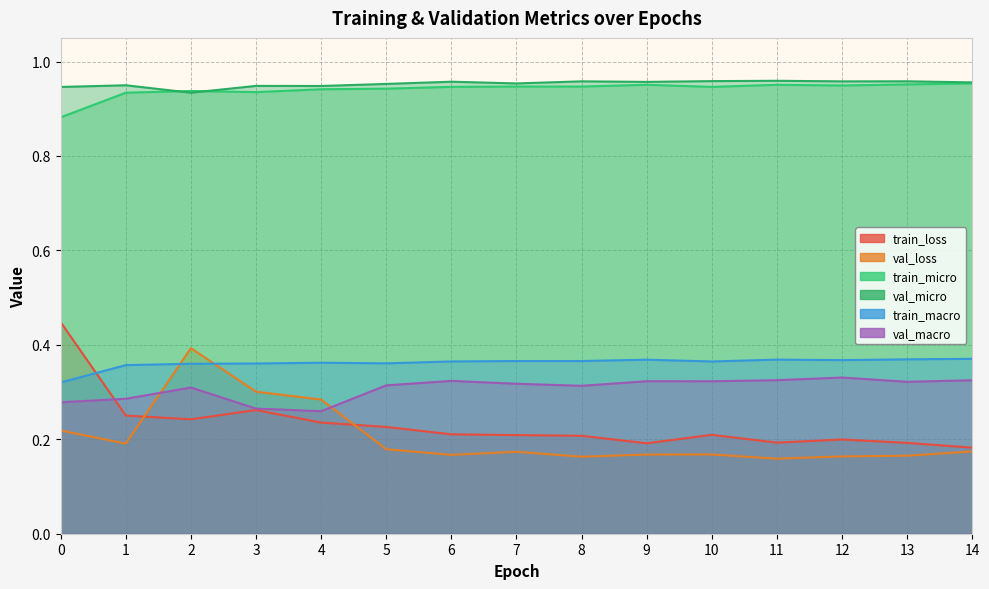

Reading right to left, transcribe all the data shown in this chart.

train_loss: 0.2	0.2	0.2	0.2	0.2	0.2	0.2	0.2	0.2	0.2	0.2	0.3	0.2	0.3	0.4
val_loss: 0.2	0.2	0.2	0.2	0.2	0.2	0.2	0.2	0.2	0.2	0.3	0.3	0.4	0.2	0.2
train_micro: 1.0	1.0	0.9	1.0	0.9	1.0	0.9	0.9	0.9	0.9	0.9	0.9	0.9	0.9	0.9
val_micro: 1.0	1.0	1.0	1.0	1.0	1.0	1.0	1.0	1.0	1.0	0.9	0.9	0.9	0.9	0.9
train_macro: 0.4	0.4	0.4	0.4	0.4	0.4	0.4	0.4	0.4	0.4	0.4	0.4	0.4	0.4	0.3
val_macro: 0.3	0.3	0.3	0.3	0.3	0.3	0.3	0.3	0.3	0.3	0.3	0.3	0.3	0.3	0.3